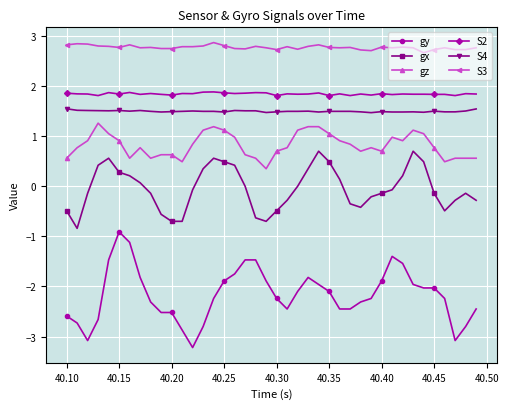

What is the sum of all S2 values?

73.8